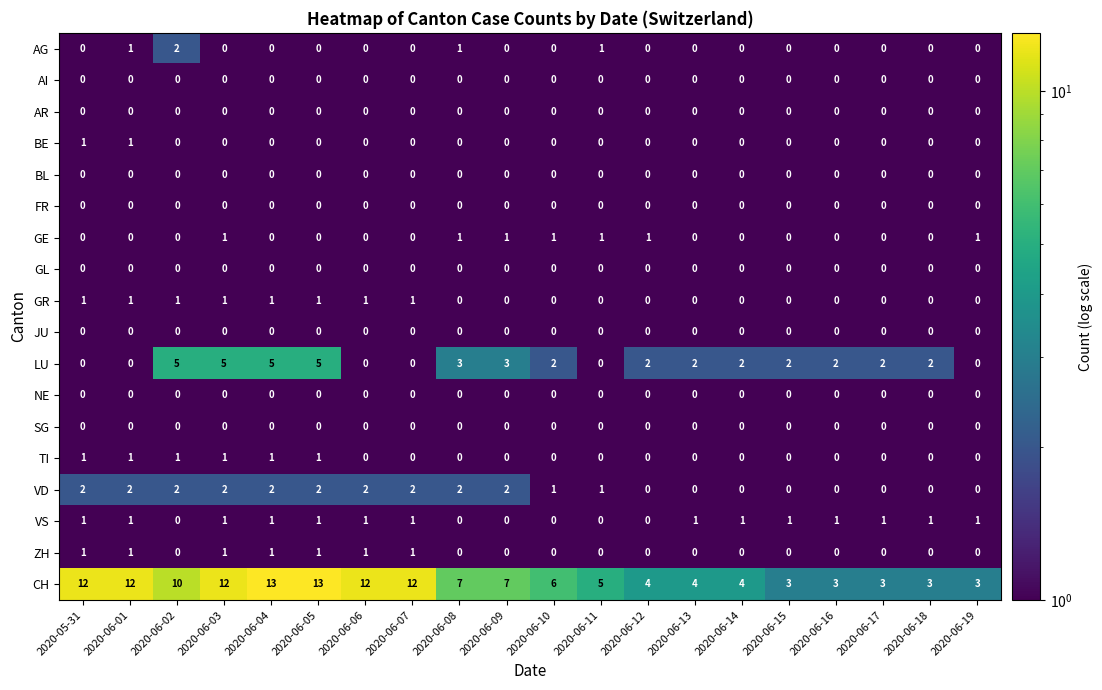

What is the greatest value displayed?

13